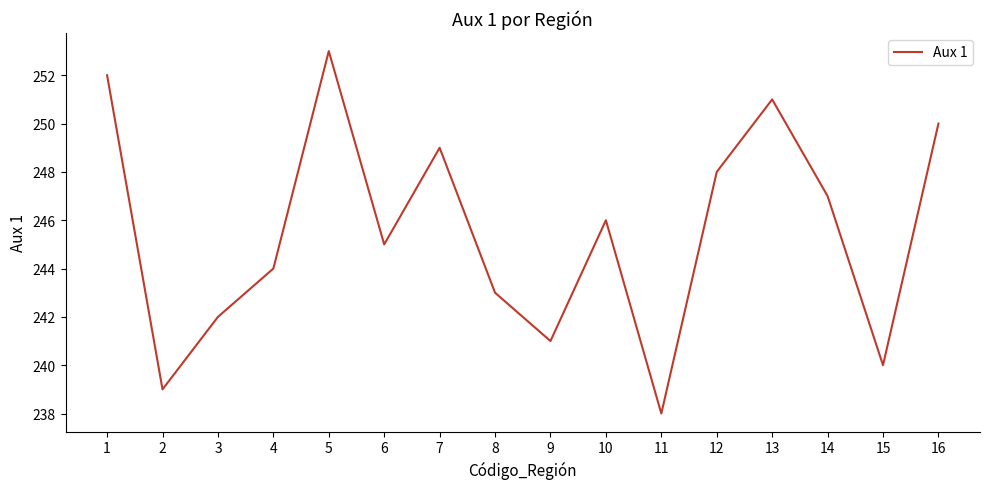

The value at 6 is 245. True or false?

True